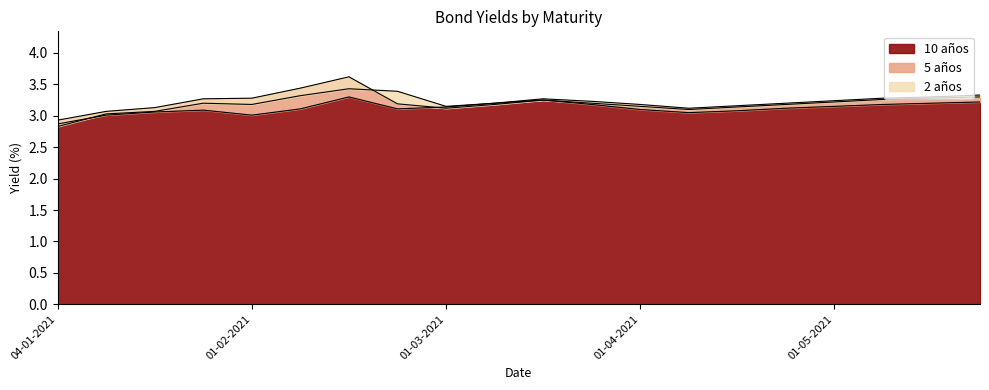

True or false: 2 años and 10 años cross at least once.

True